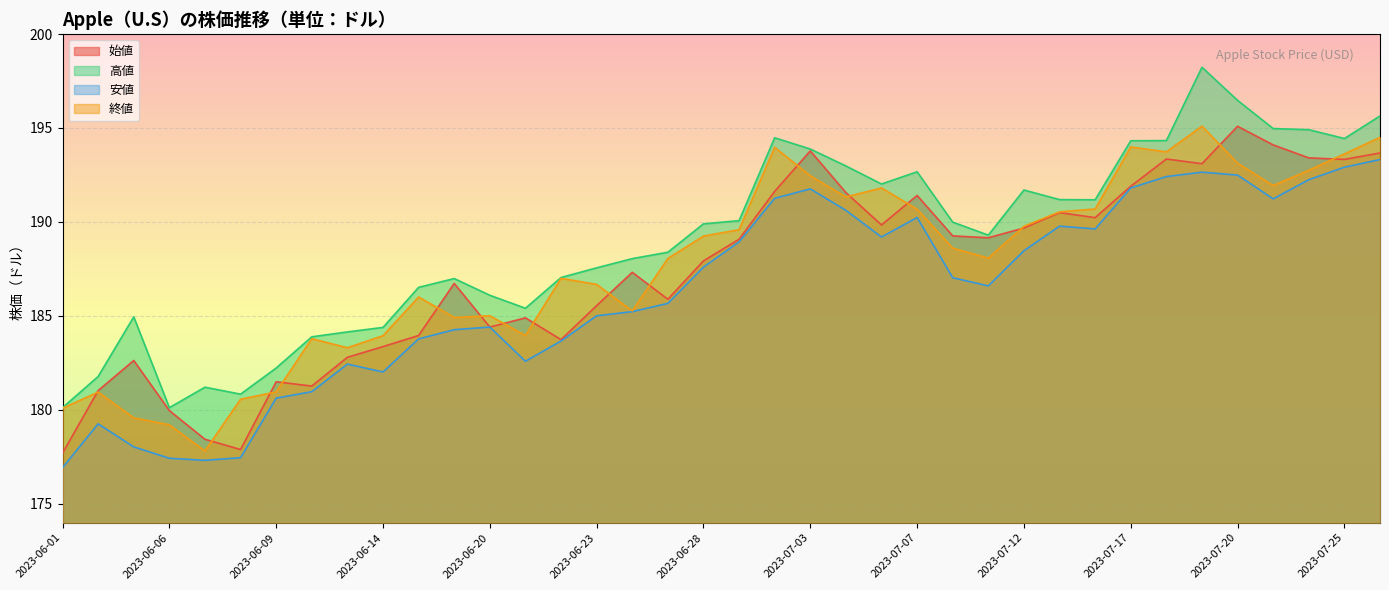

True or false: 始値 has a value of 184.0 at 2023-06-15.

True